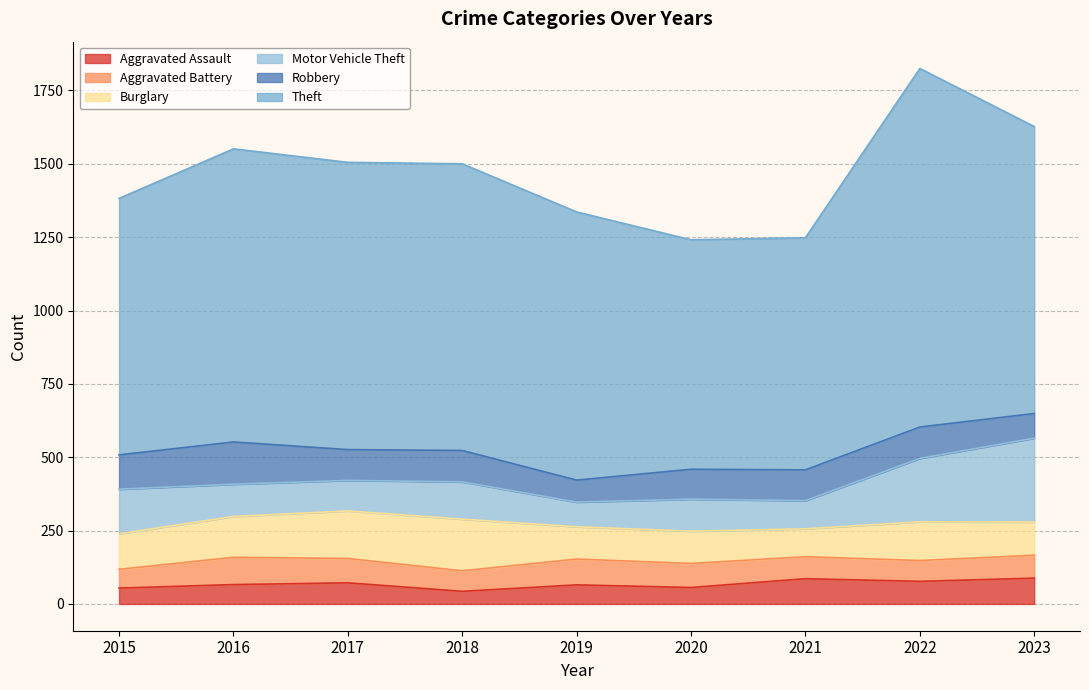

True or false: Motor Vehicle Theft and Theft cross at least once.

False